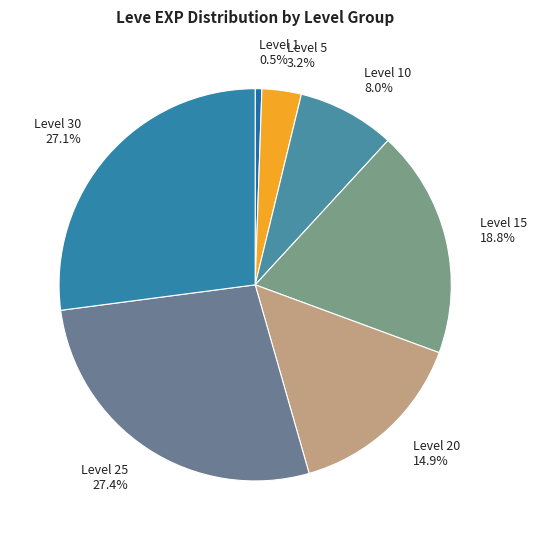

Combined, do Level 20 and Level 30 account for over 50%?

No